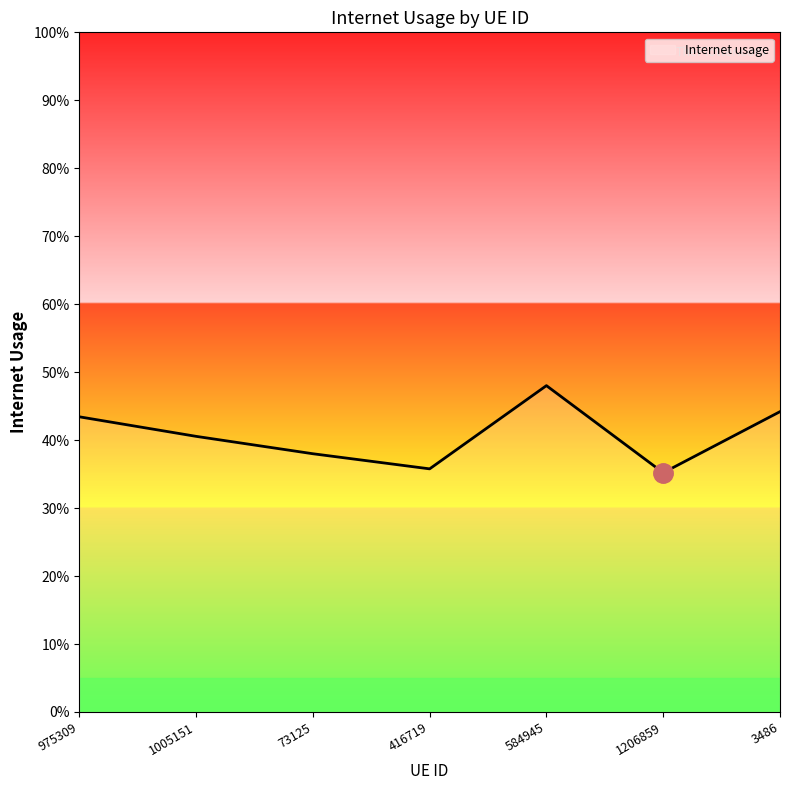

What is the maximum value shown in the chart?

0.5